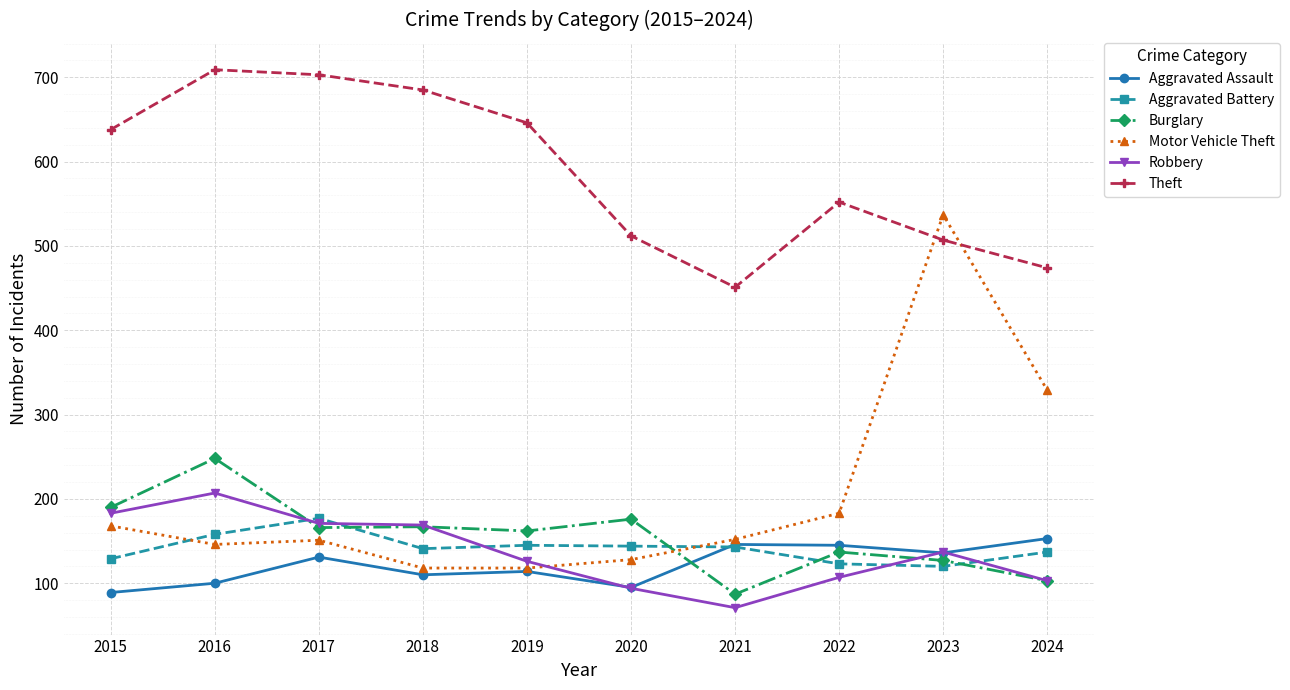

True or false: Theft and Burglary intersect in this chart.

False